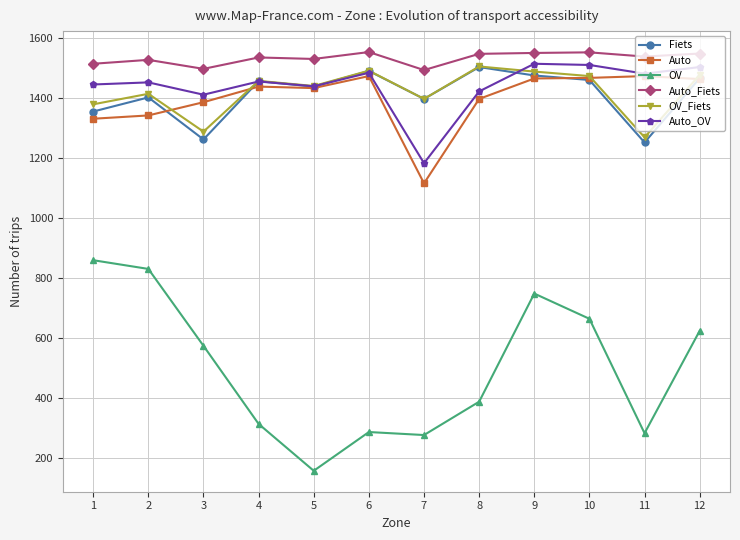

What value does the Auto_OV series have at 2, to the nearest 10?

1450